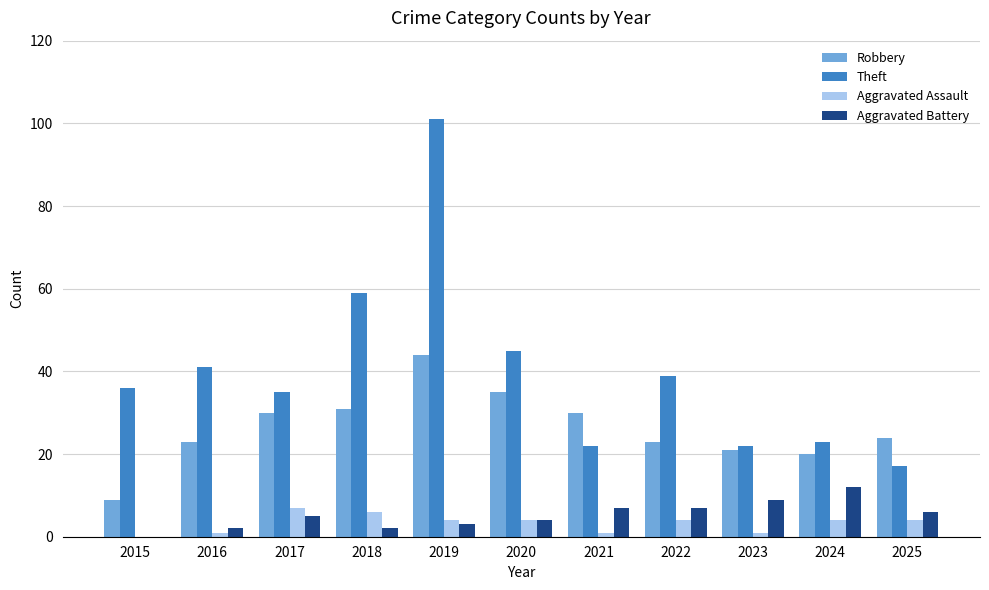

At which label does Robbery first exceed 24?

2017